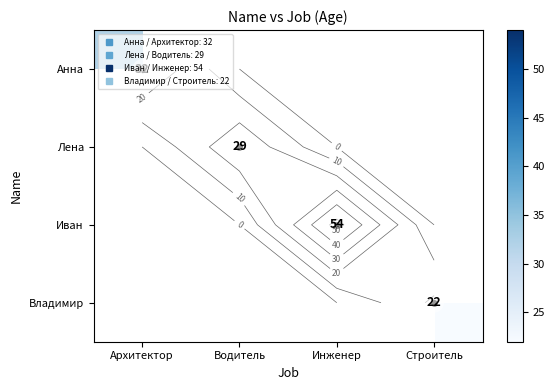

How many series are shown in this chart?

4